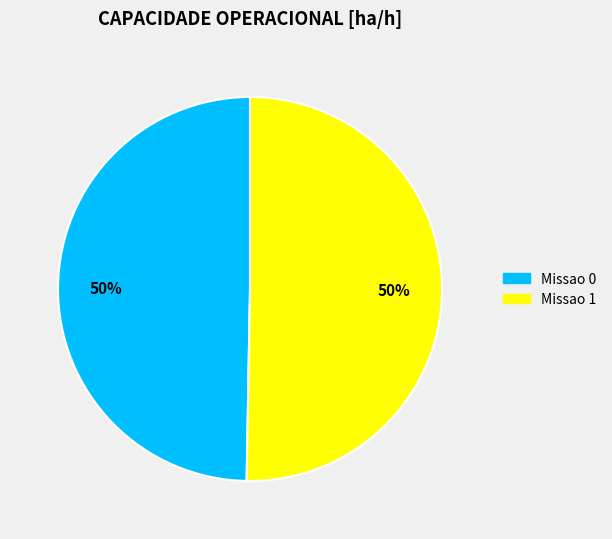

To the nearest percent, what is the average slice percentage?

50%